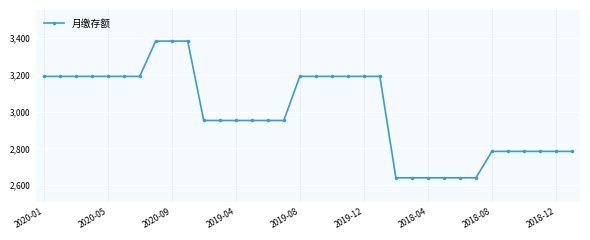

What is the value of the 21st point from the left?

3192